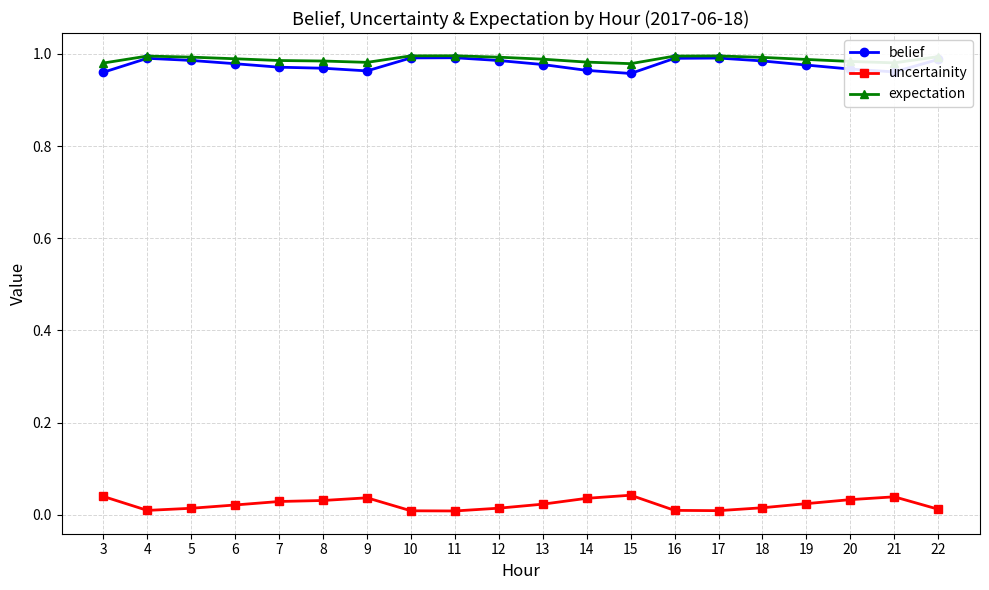

True or false: expectation and uncertainity intersect in this chart.

False